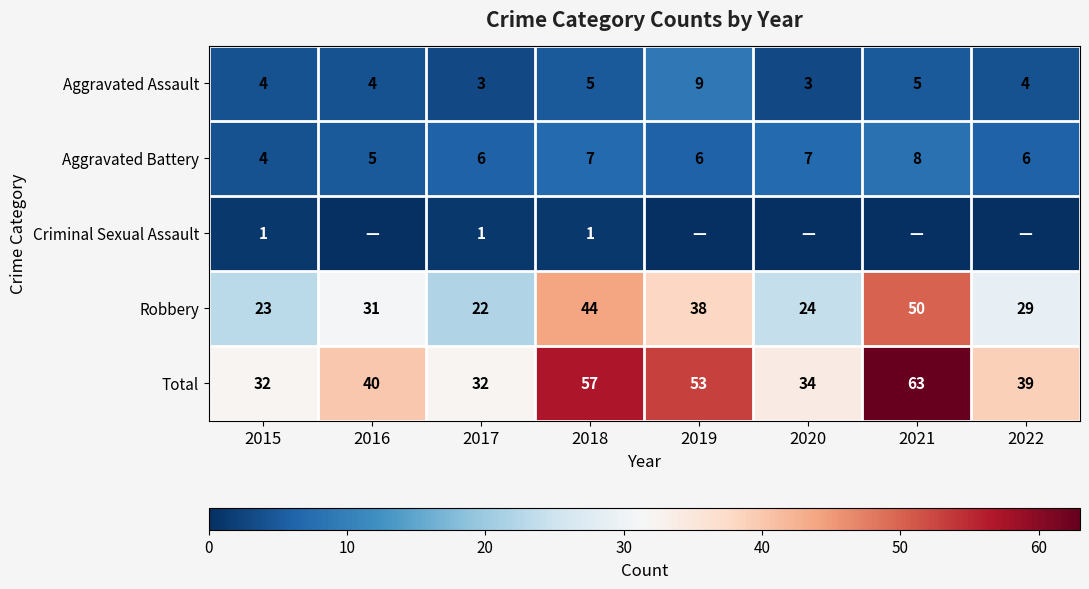

What is the sum of all Aggravated Assault values?

37